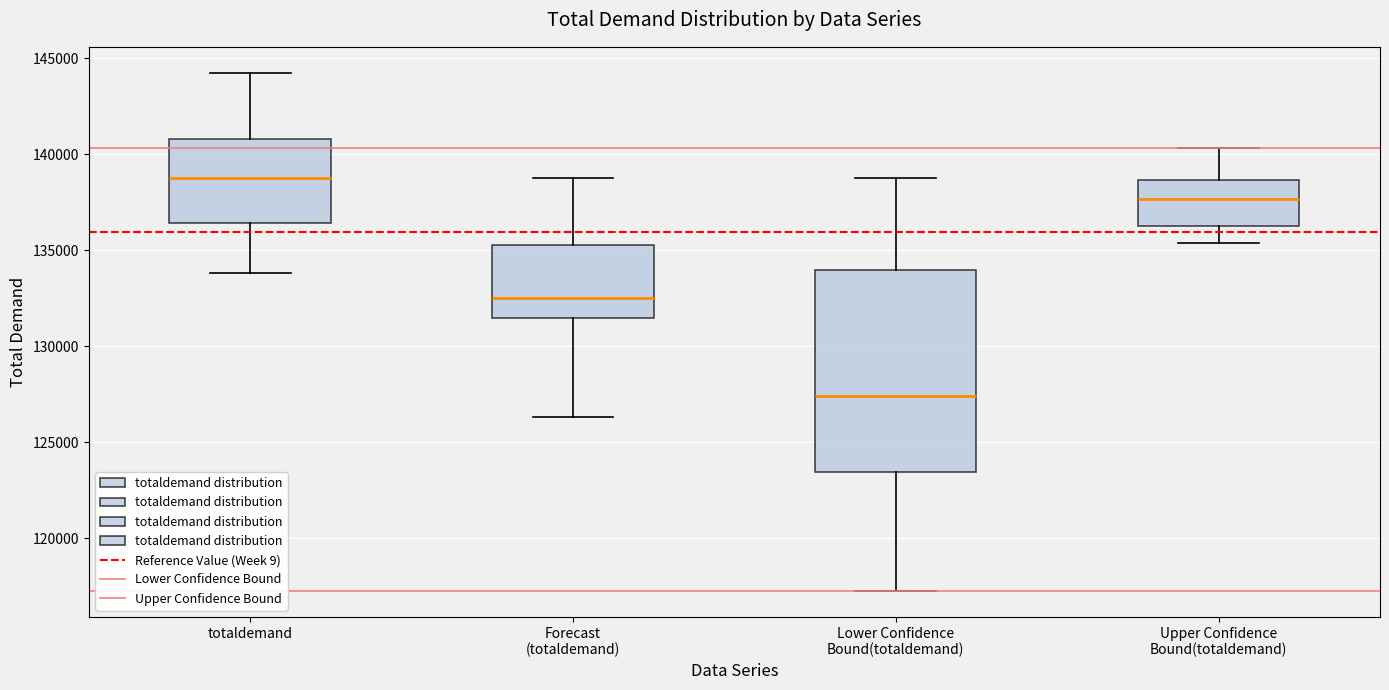

Which box is the tallest, from its lower edge to its upper edge?

Lower Confidence Bound(totaldemand)